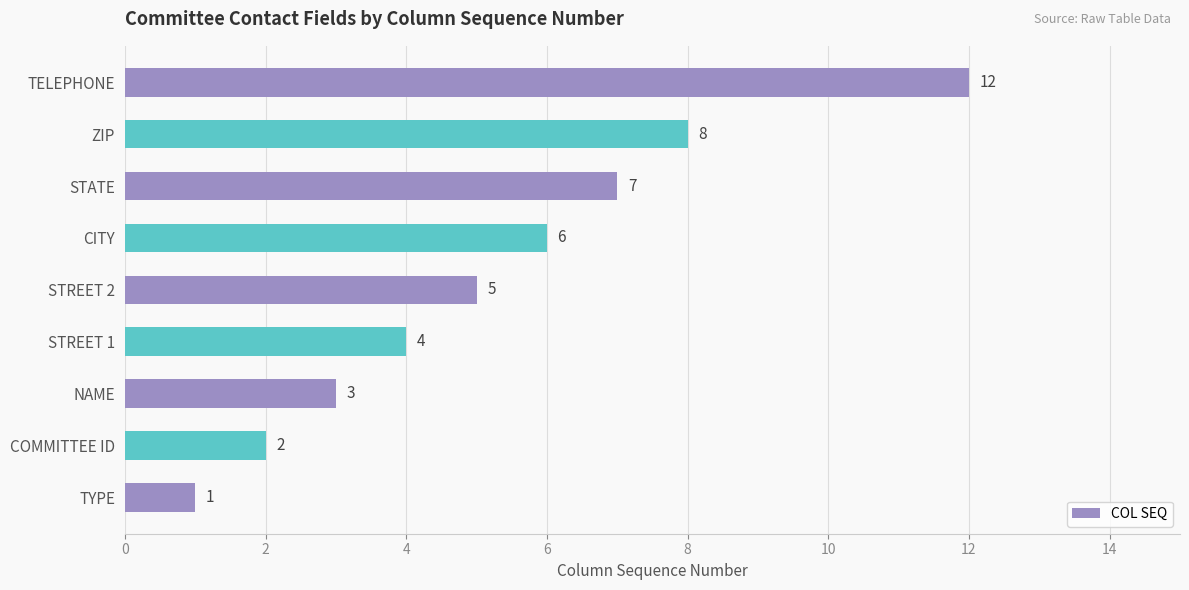

Rank the categories by value from highest to lowest.

TELEPHONE, ZIP, STATE, CITY, STREET 2, STREET 1, NAME, COMMITTEE ID, TYPE